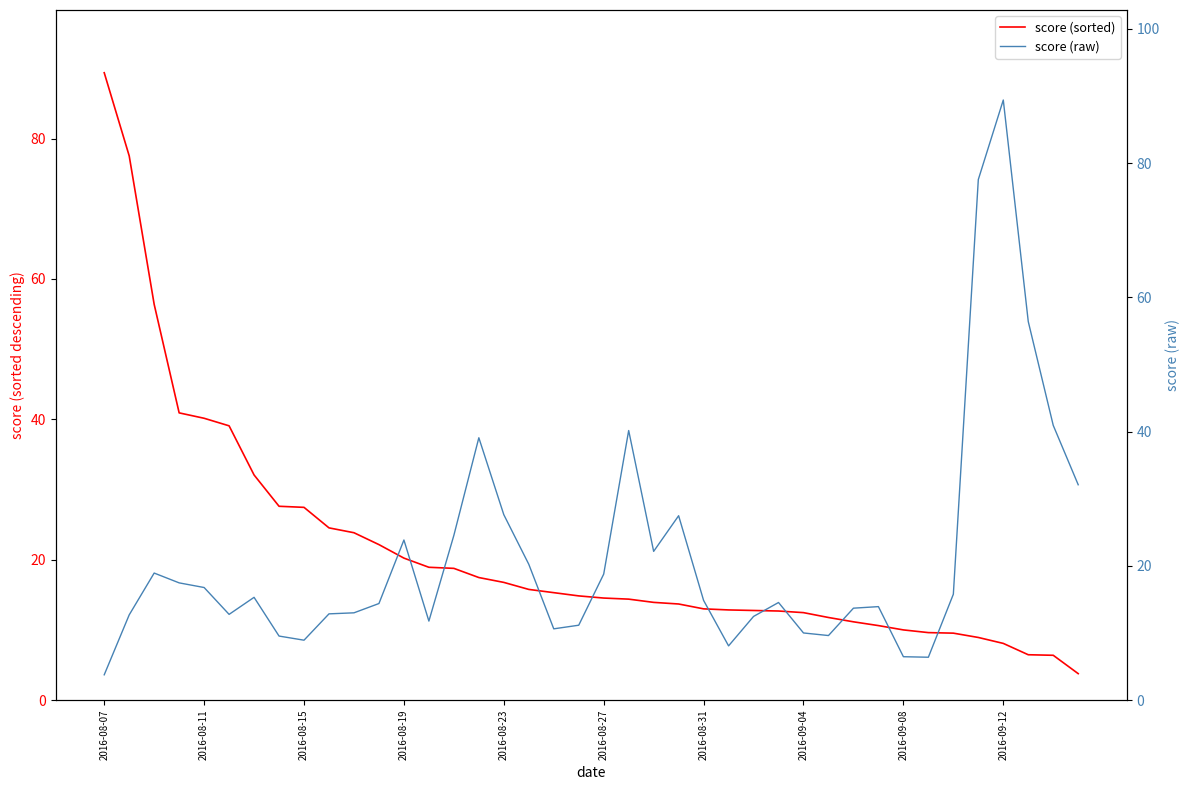

What is the average value of the score (raw) series?

21.4